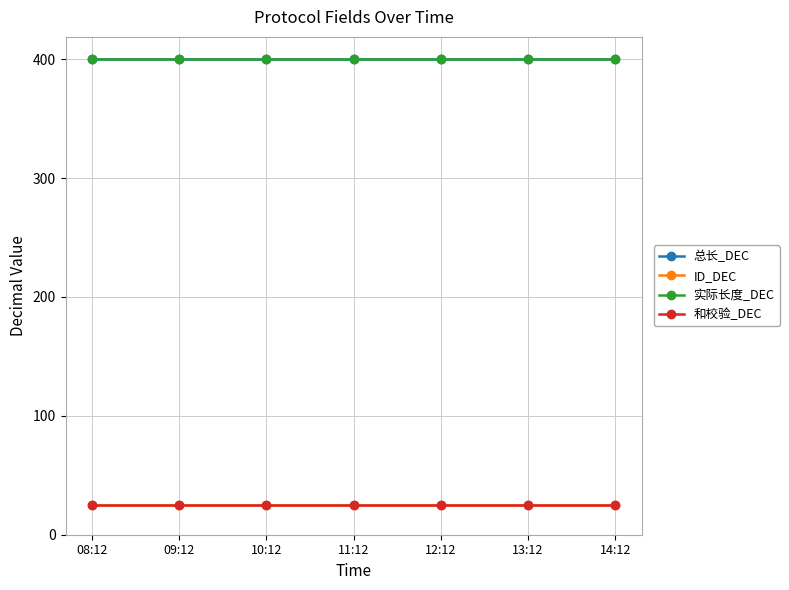

What is the average value of the 总长_DEC series?

400